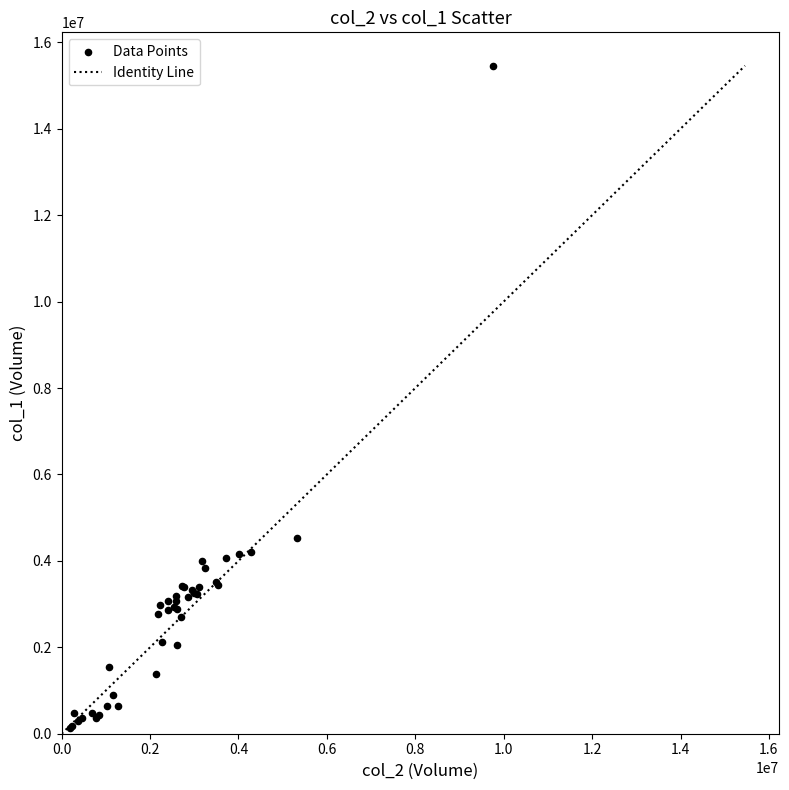

What Y value in the scatter plot is closest to 7799500?

4518000